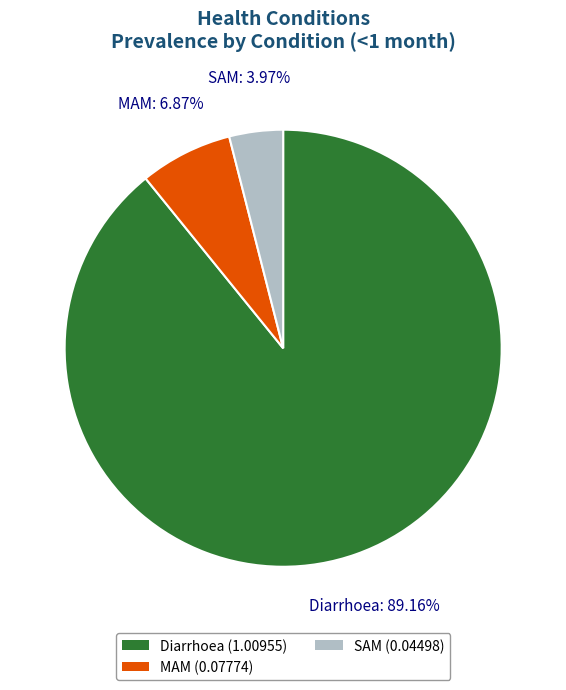

Is SAM the majority of the pie?

No